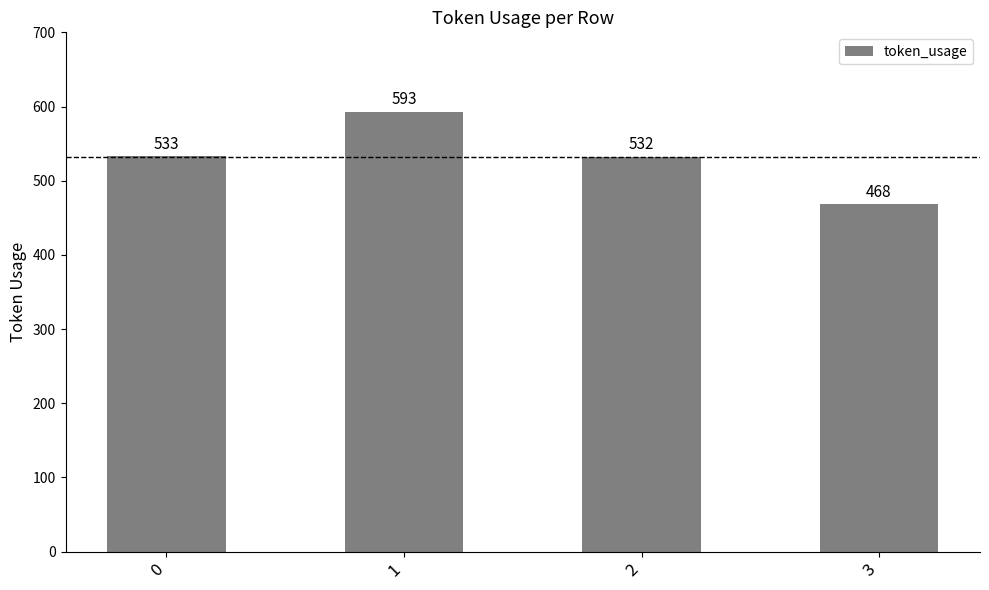

True or false: the data shows 593 at 1.

True